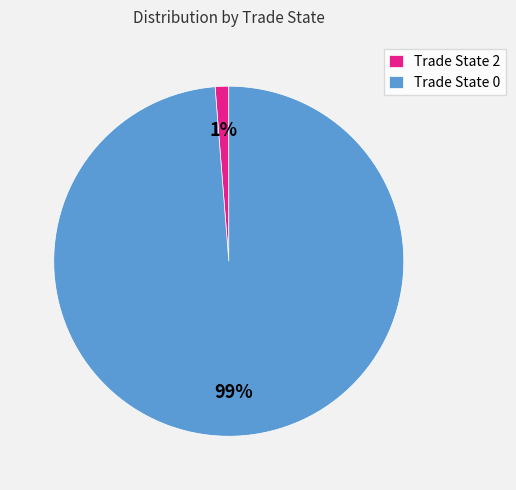

To the nearest percent, what is the average slice percentage?

50%